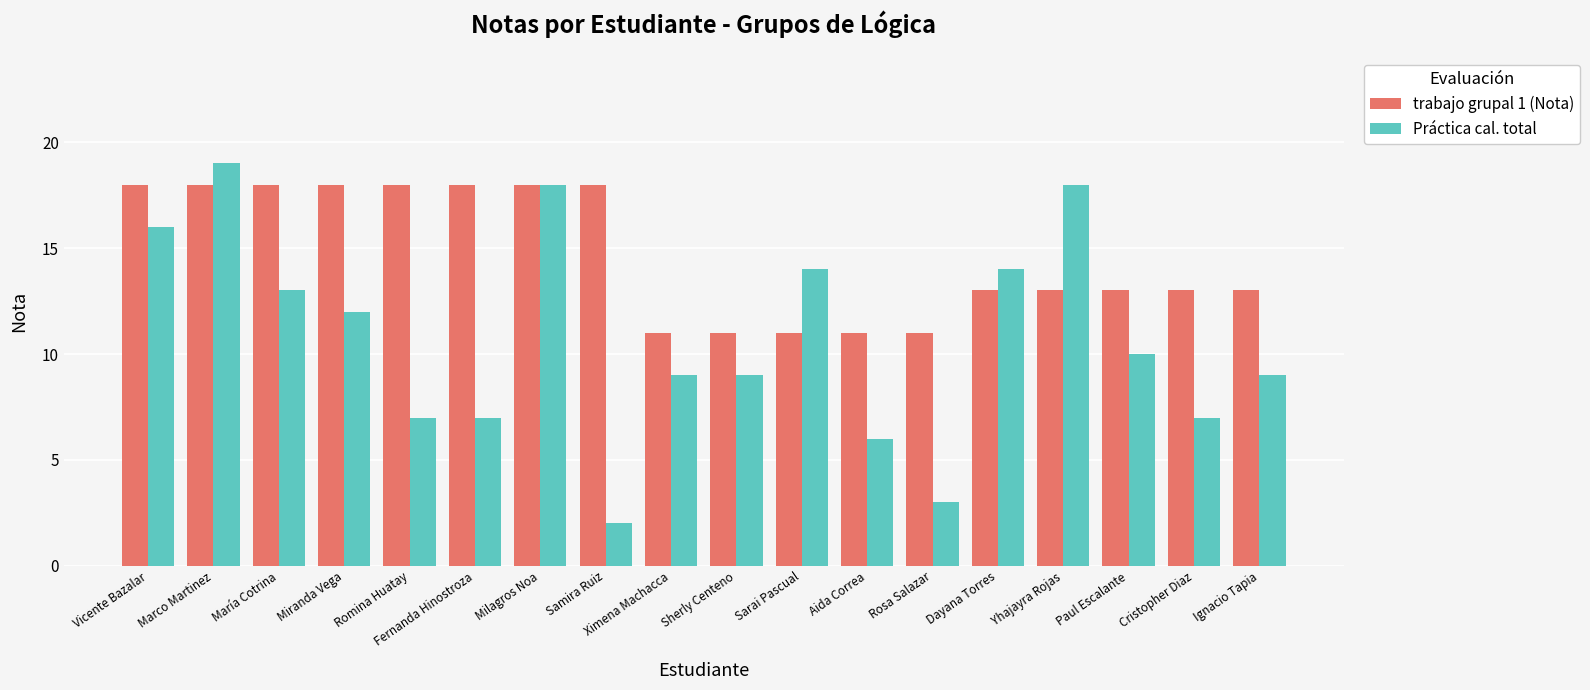

Which series has the largest total across all categories?

trabajo grupal 1 (Nota)